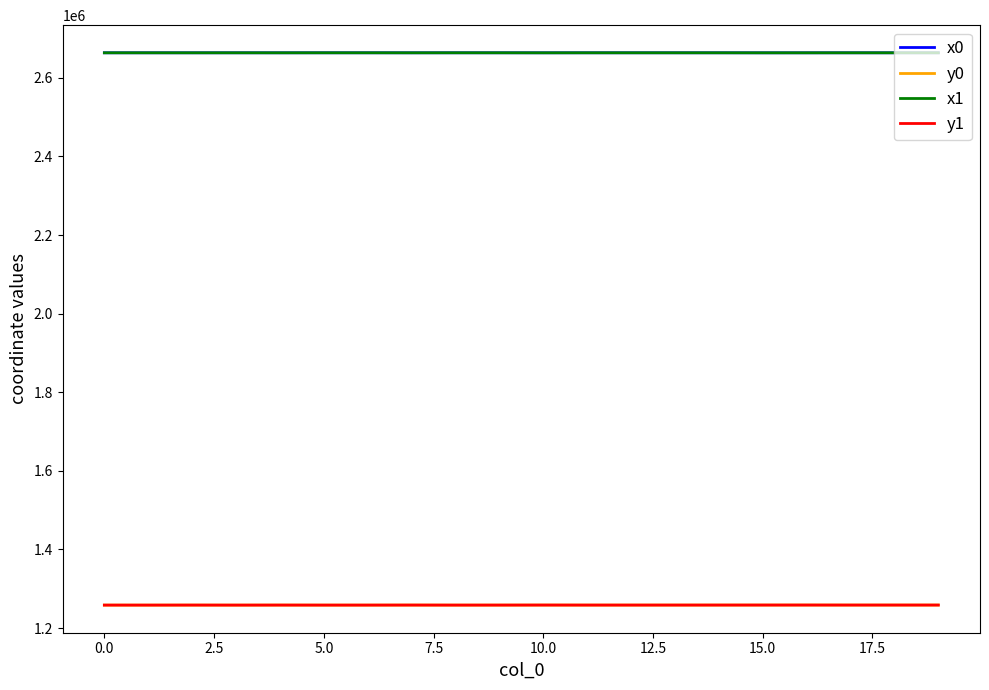

What is the sum of all x0 values?

53271191.0